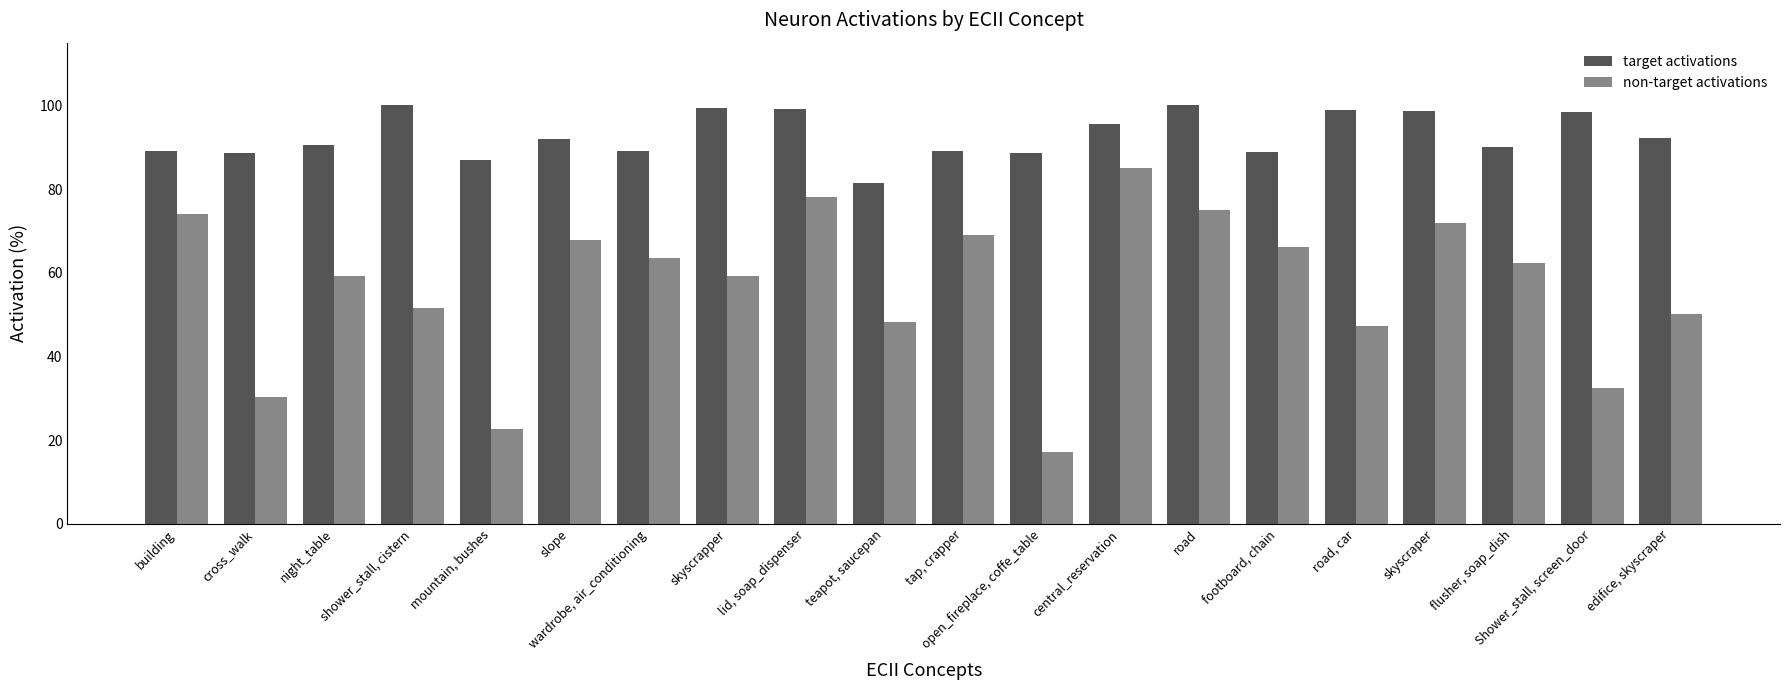

Which series has the largest range (max minus min)?

non-target activations